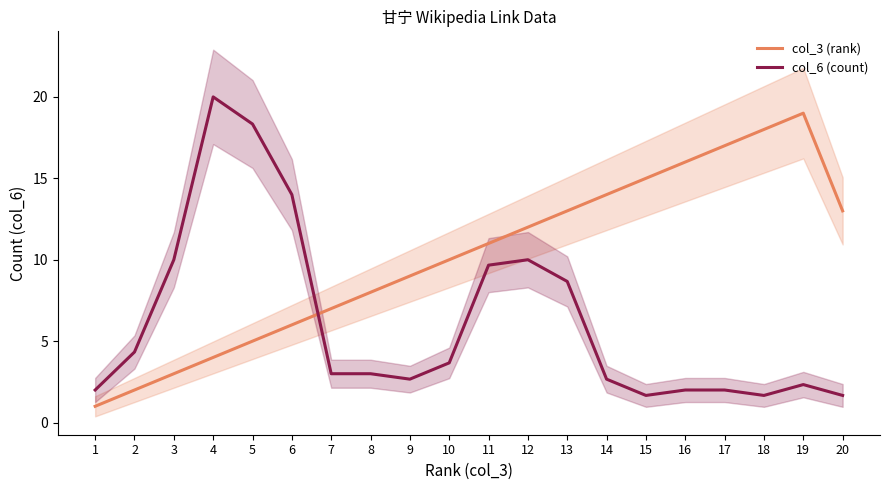

In col_3 (rank), how many points are higher than both neighbors (excluding endpoints)?

1